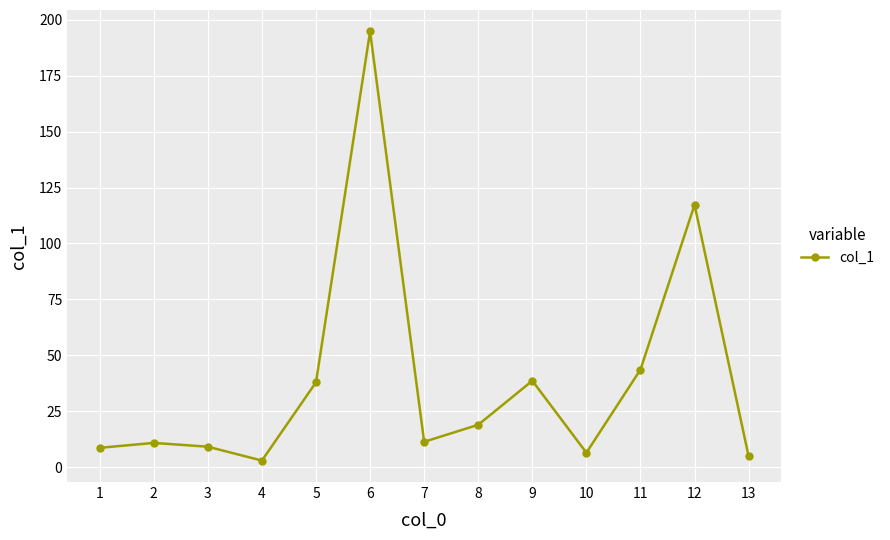

What is the smallest value displayed?

2.9